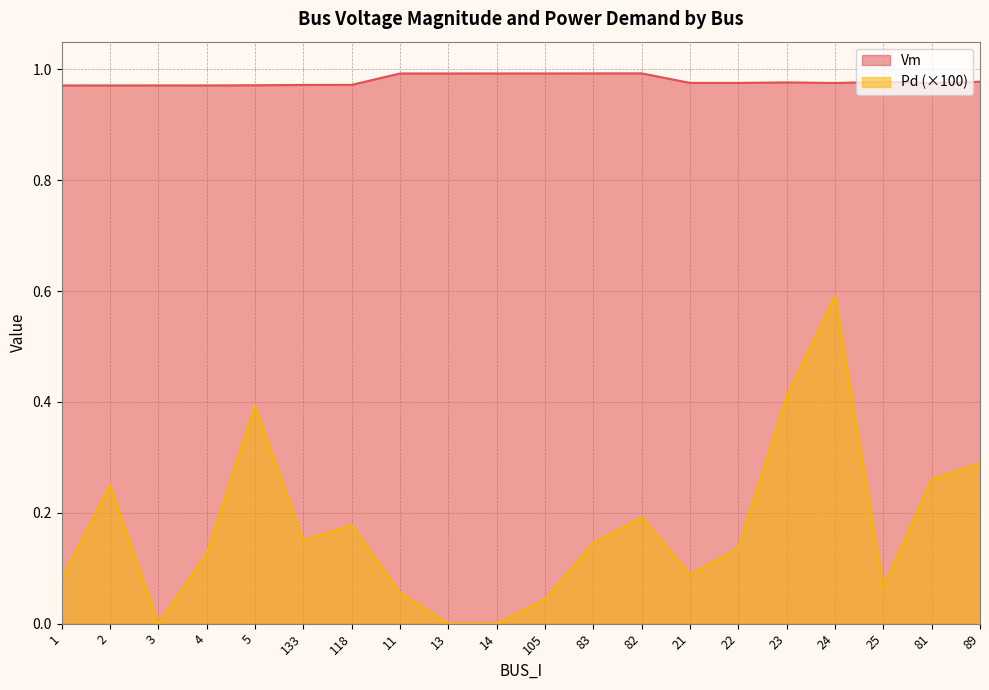

Rank the series at 82 from lowest to highest value.

Pd (×100), Vm